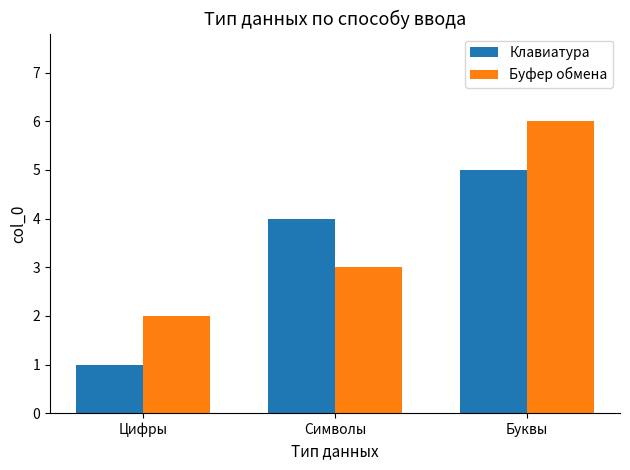

What is the difference between the Клавиатура values at Буквы and Символы?

1